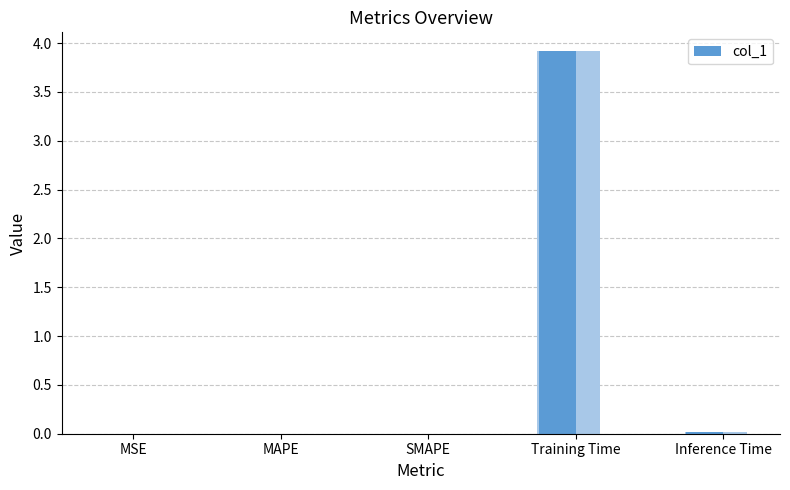

The chart shows a value of 1.8 at Training Time. True or false?

False